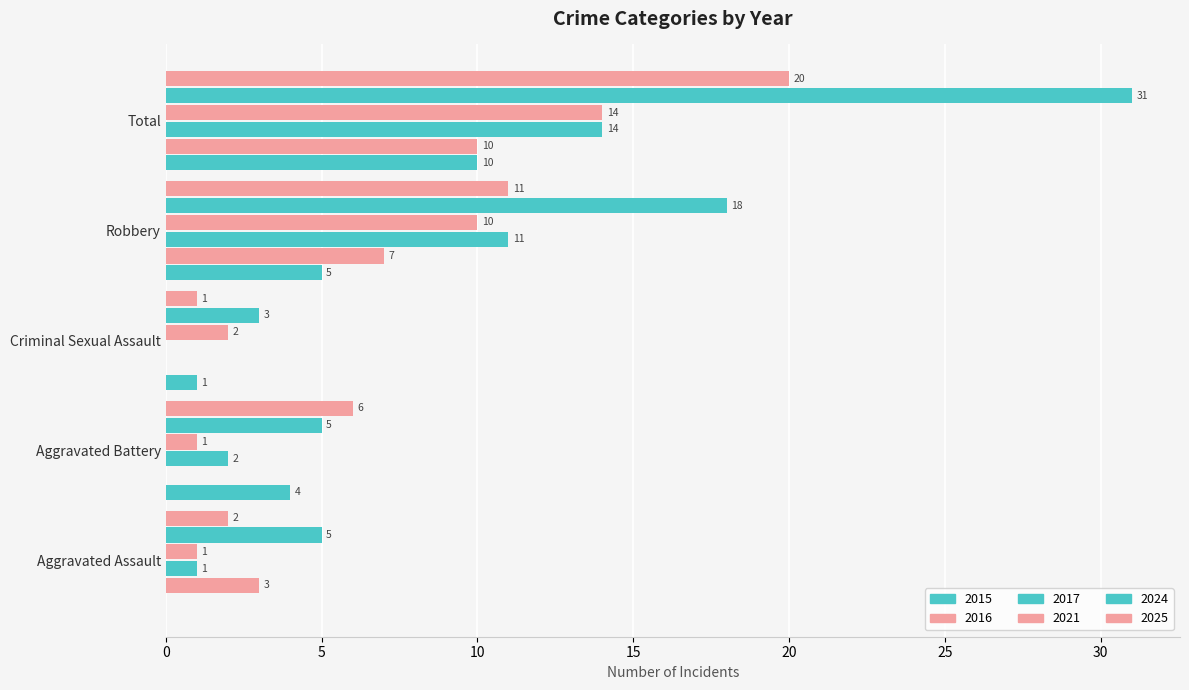

Count the number of data series in this chart.

6